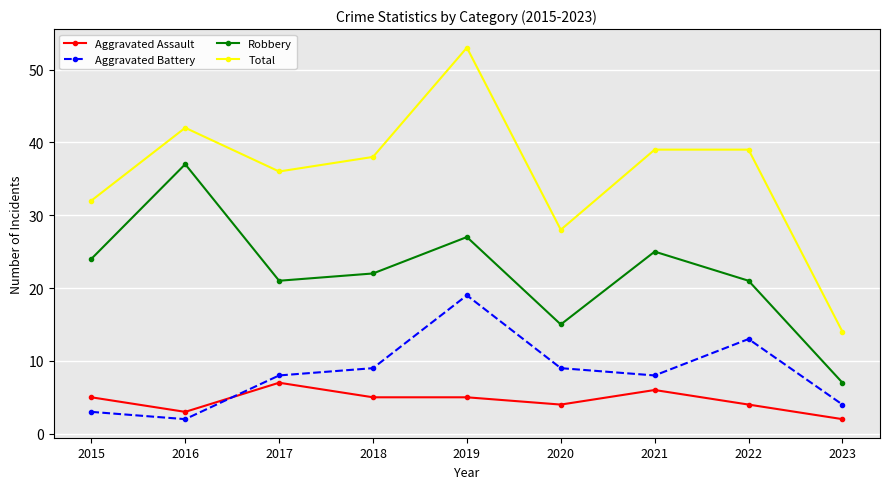

True or false: Total has more than 1 interior local peaks.

True